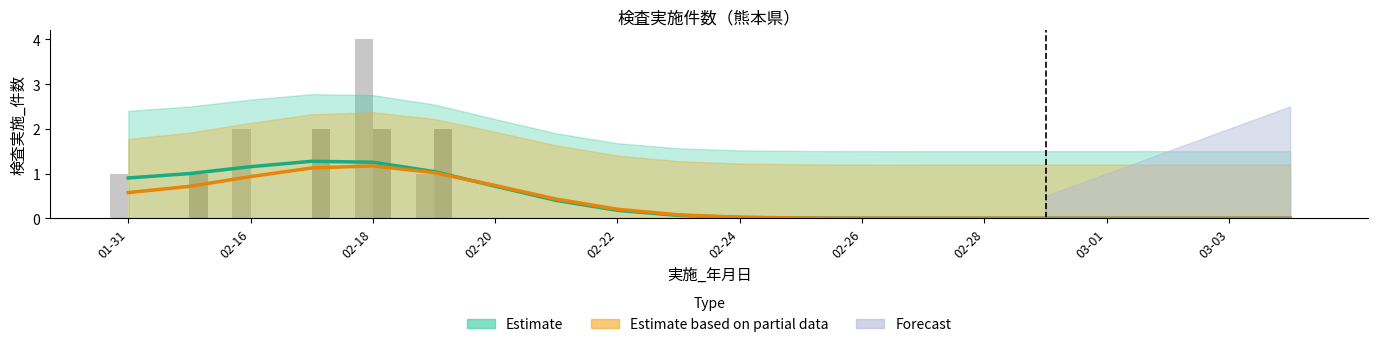

What is the average value of the Estimate (熊本市以外) series?

0.4